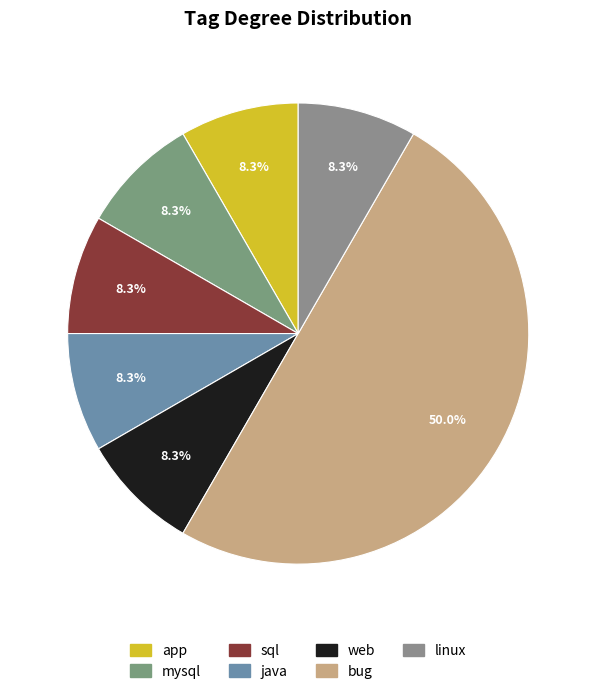

How many segments does this pie chart have?

7